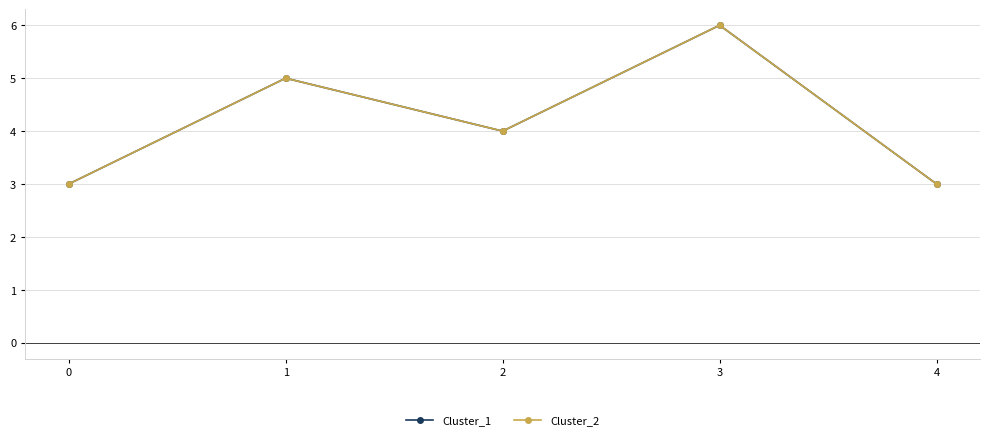

Is the value of Cluster_2 at 3 greater than the value of Cluster_1 at 4?

Yes